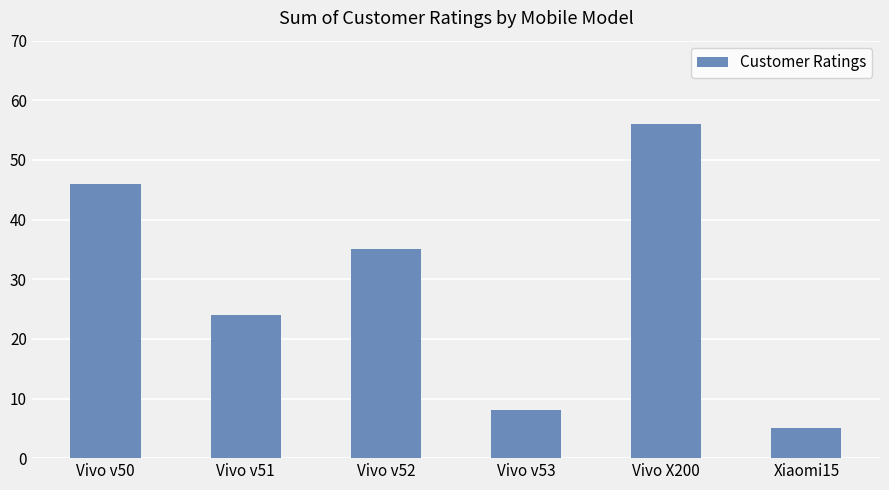

Reading left to right, transcribe all the data shown in this chart.

Vivo v50=46	Vivo v51=24	Vivo v52=35	Vivo v53=8	Vivo X200=56	Xiaomi15=5